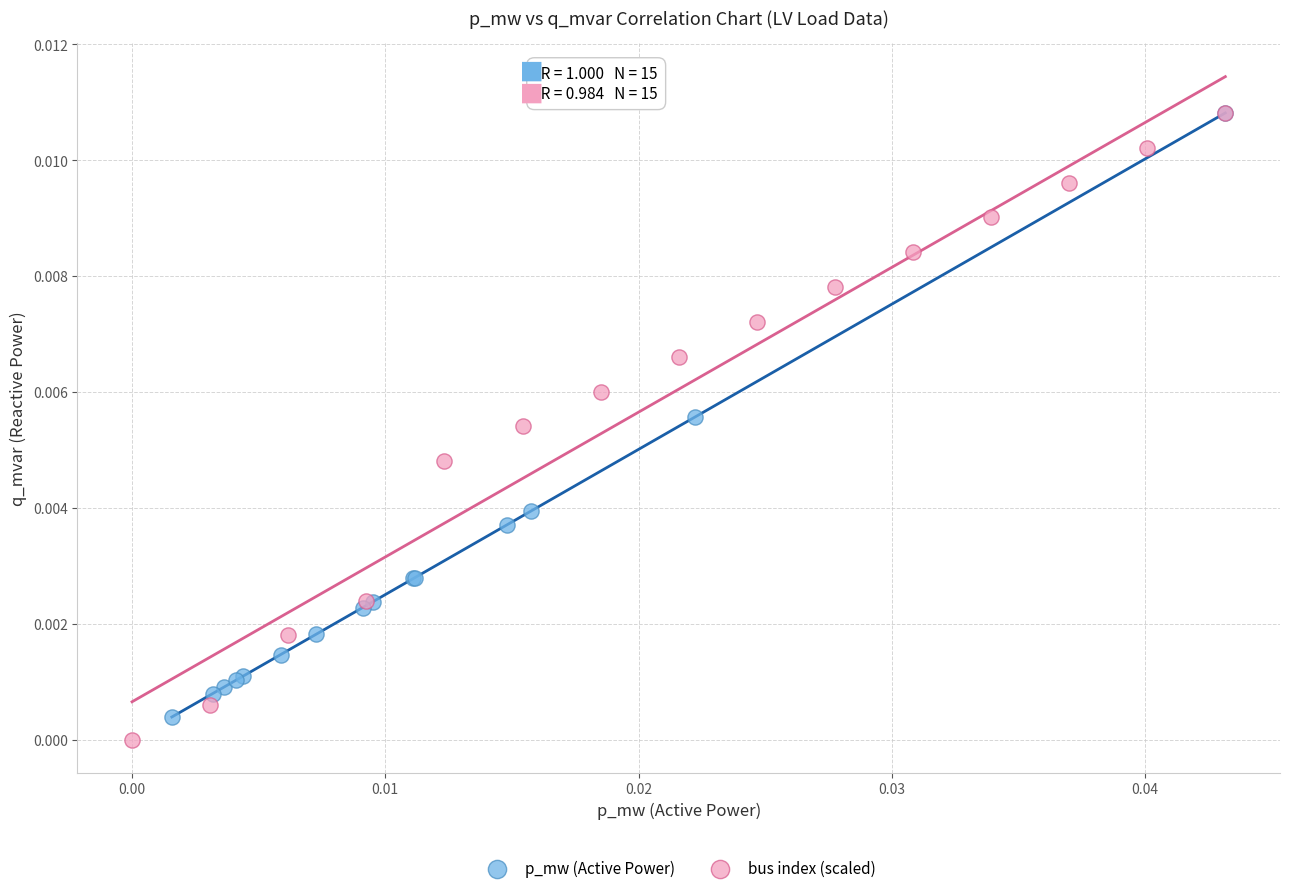

Which series has the largest Y range (max minus min)?

bus index (scaled)